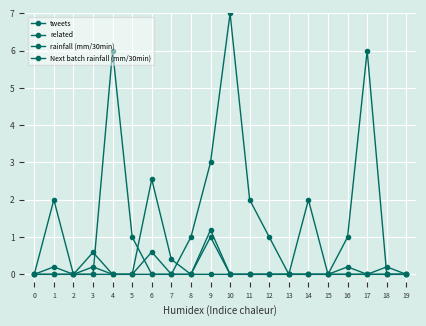

Which series has the largest range (max minus min)?

tweets